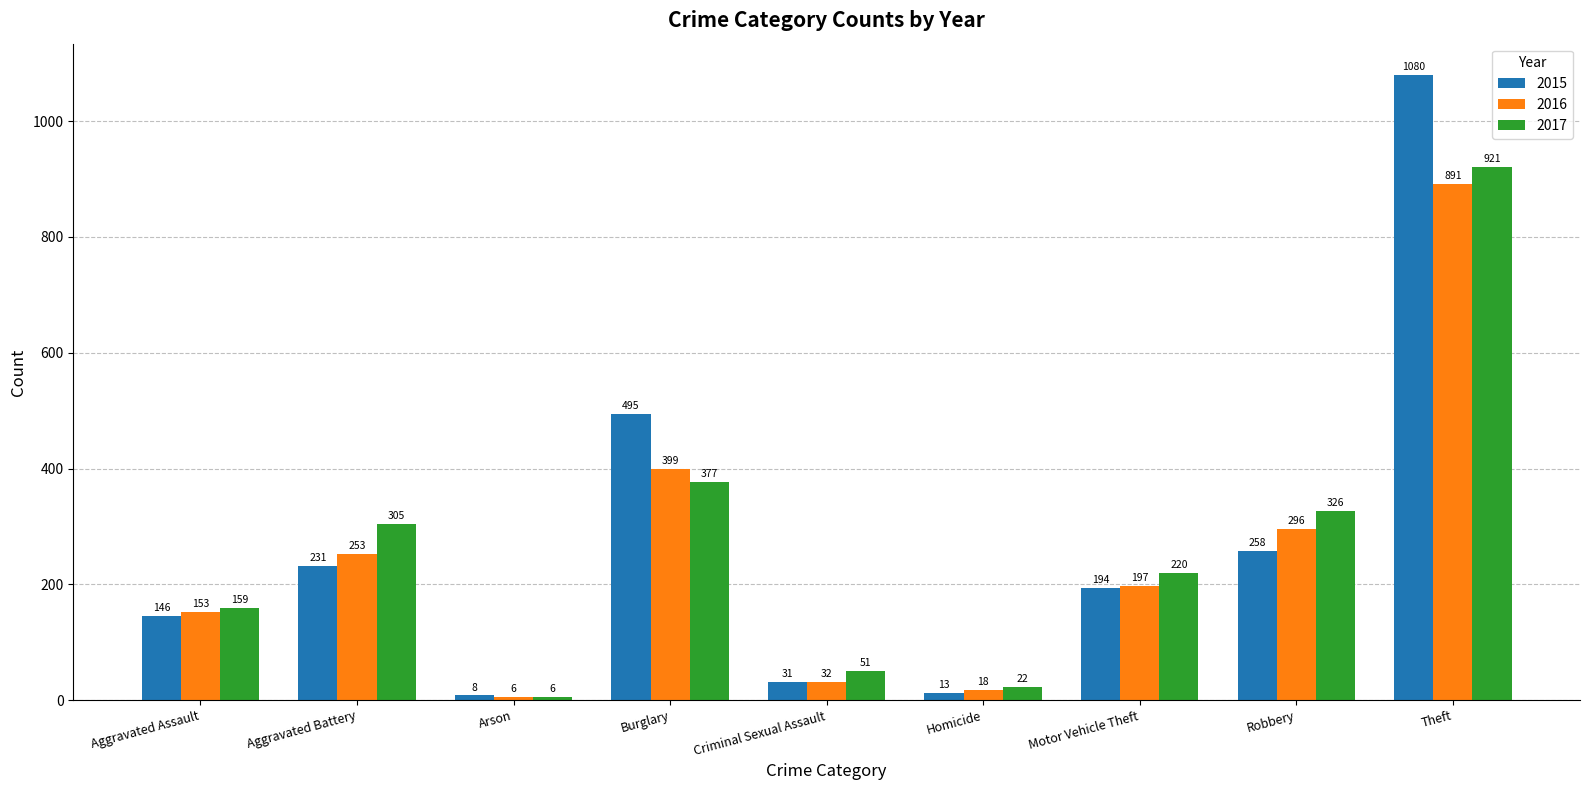

True or false: 2015 has a value of 258 at Robbery.

True